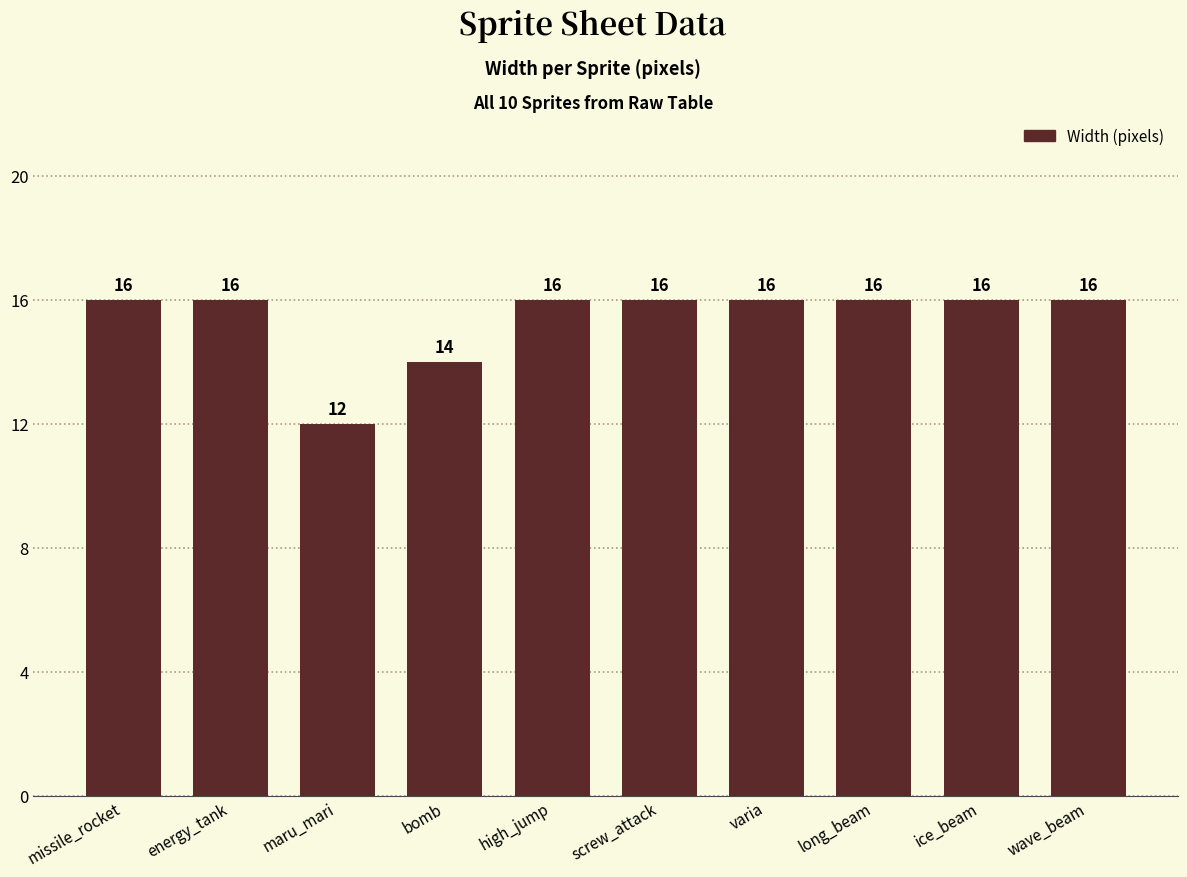

What is the change in value from maru_mari to screw_attack?

+4